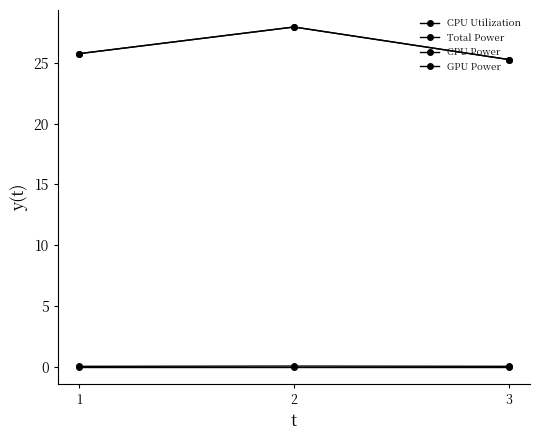

Which series has the largest range (max minus min)?

Total Power